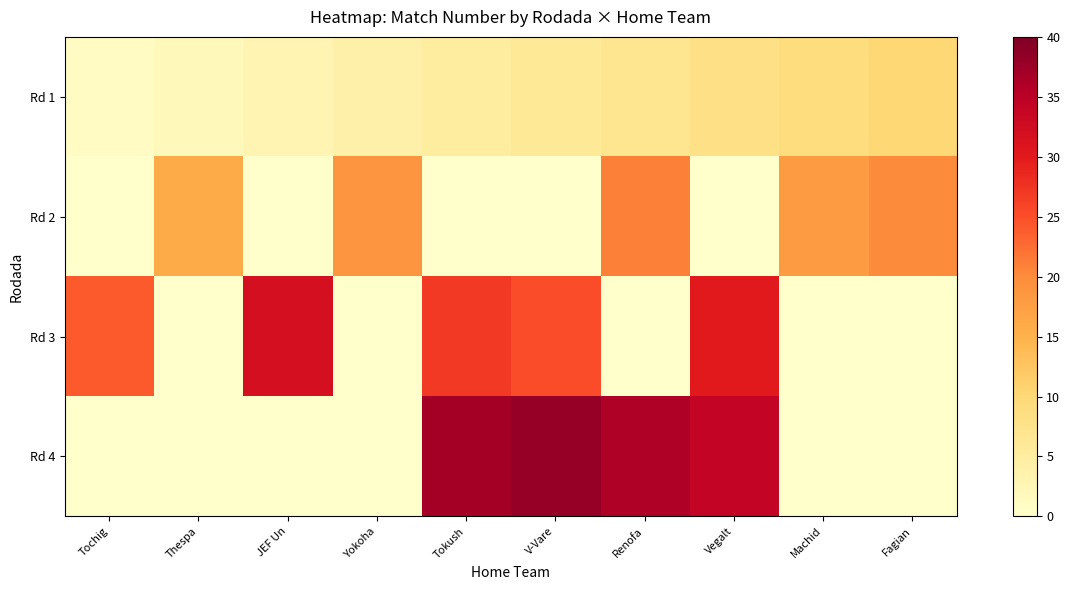

What is the difference between the highest and lowest values at Yokoha?

19